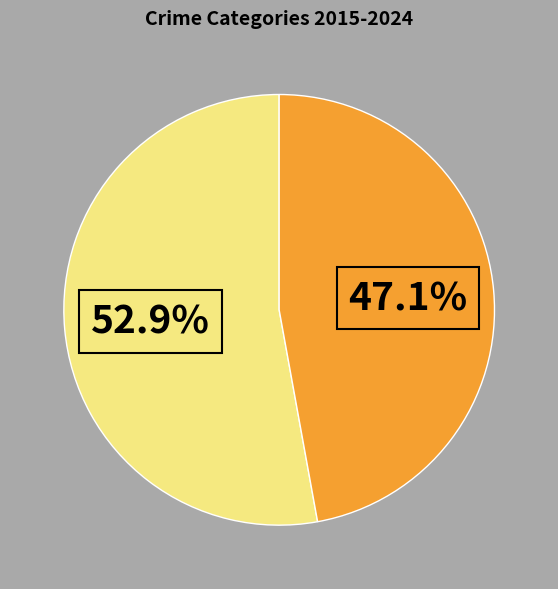

Is there a majority slice in this chart?

Yes